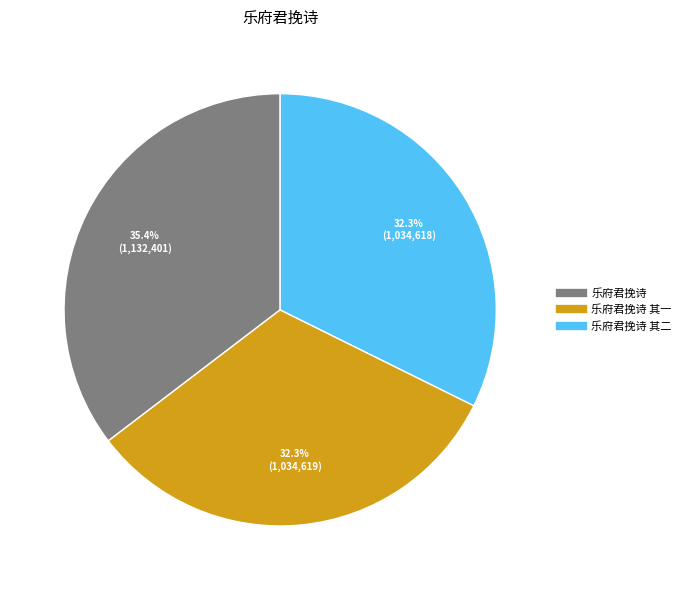

To the nearest percent, what is the average slice percentage?

33%